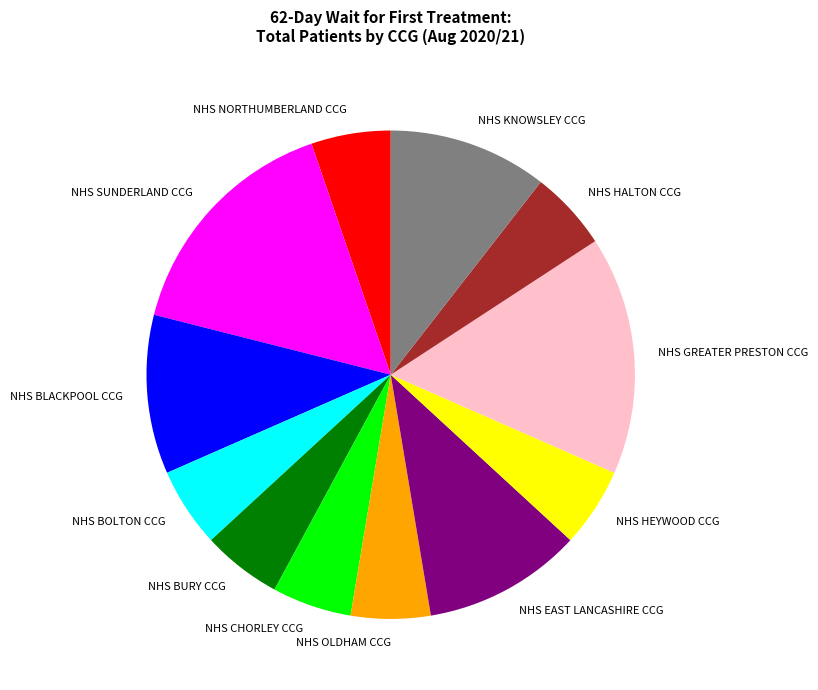

The NHS BURY CCG slice represents 13% of the pie. True or false?

False